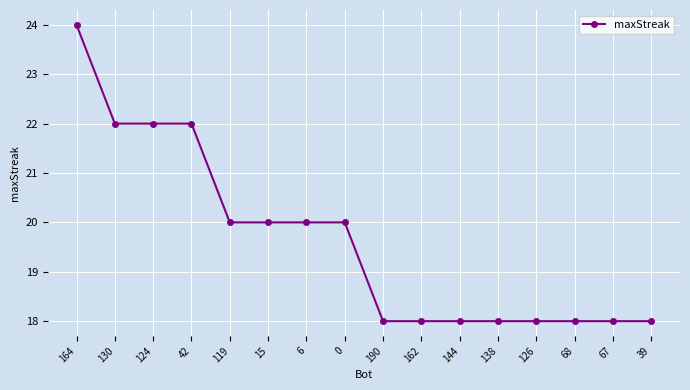

Is it true that the value at 0 is 20?

True